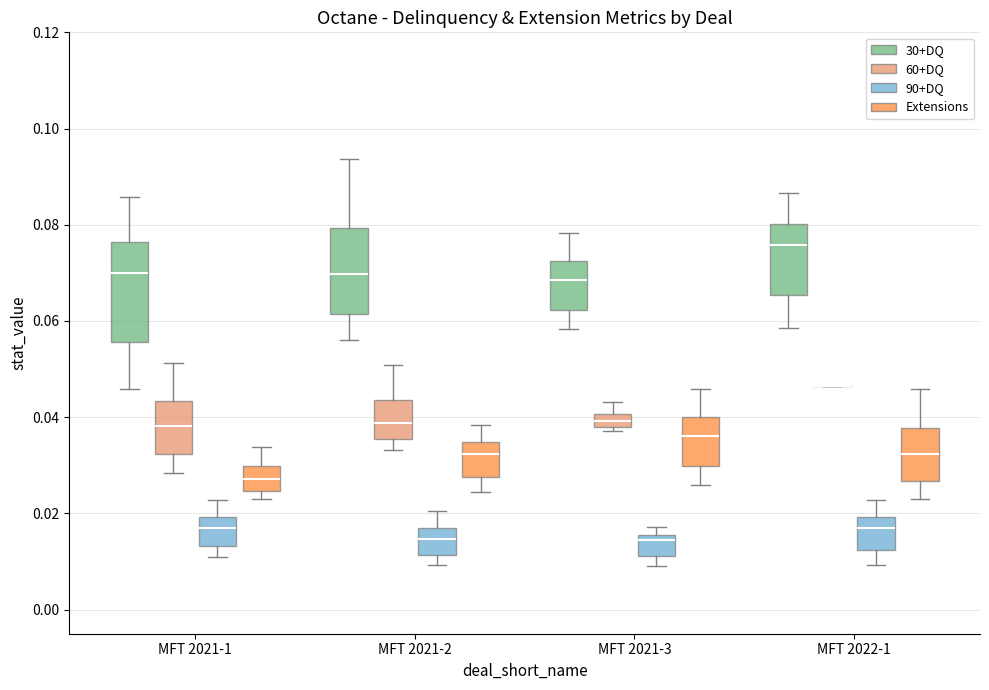

Where does the upper whisker of the box for MFT 2021-1 (90+DQ) end on the y-axis? The values are not printed on the chart, so give them approximately, as read against the axis.

0.022